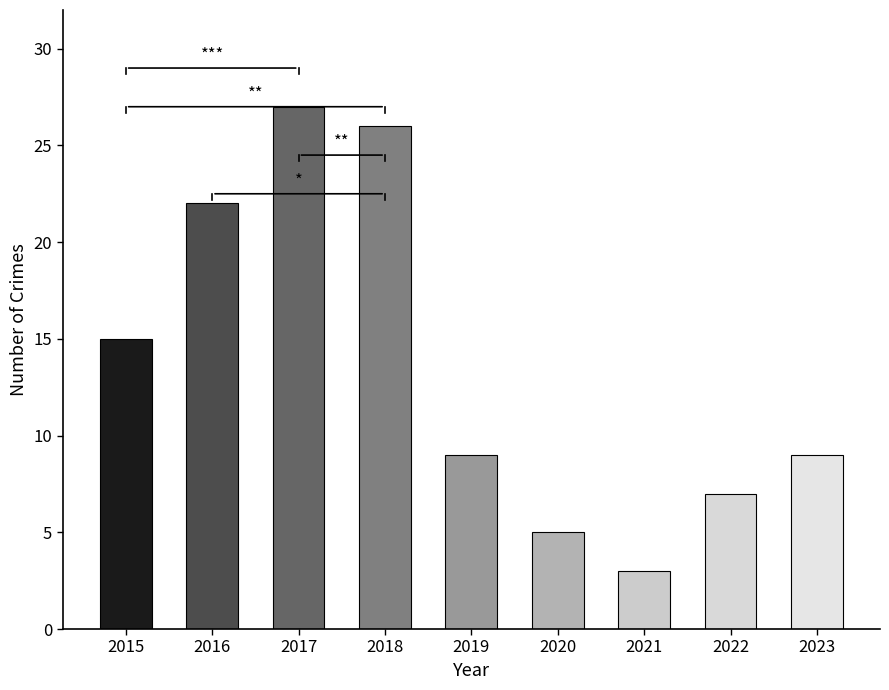

Reading left to right, what are all the values shown in this chart?

2015=15	2016=22	2017=27	2018=26	2019=9	2020=5	2021=3	2022=7	2023=9